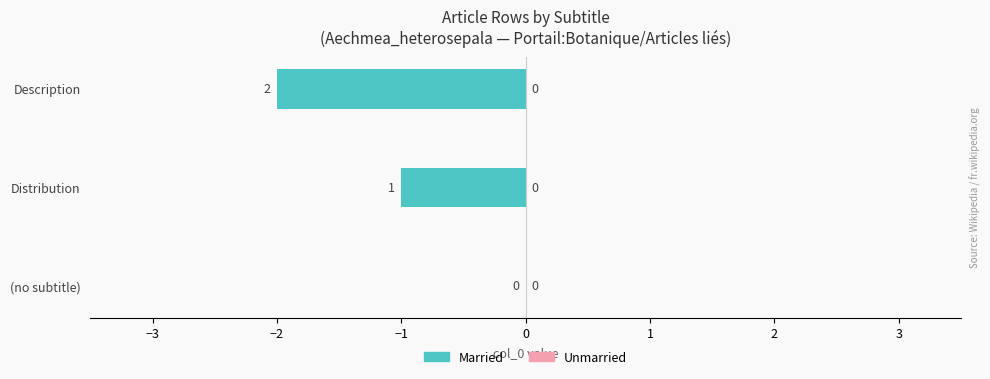

Which has a higher value, Description or Distribution?

Distribution